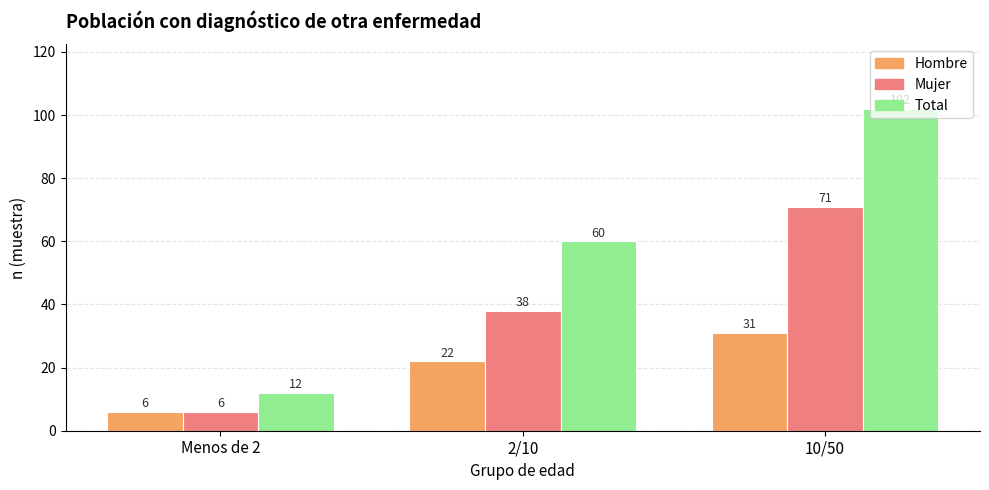

The Mujer series shows 71 at 10/50. True or false?

True